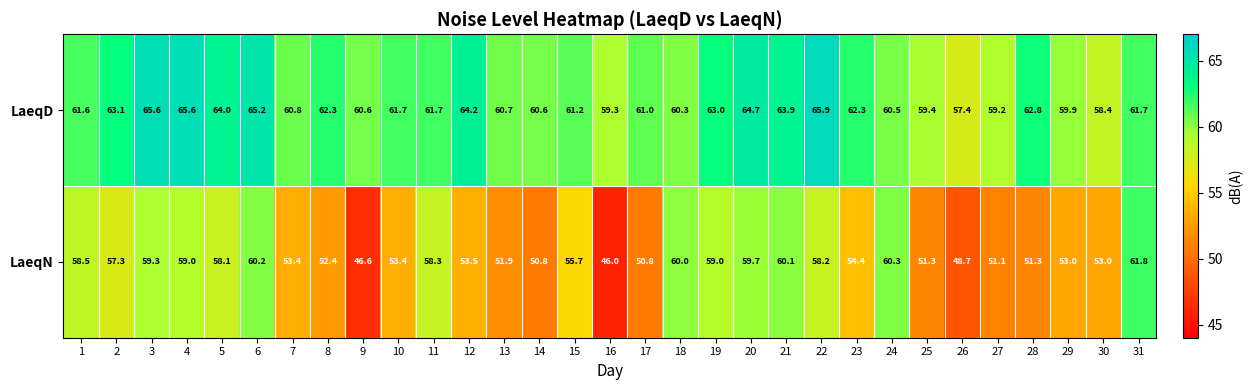

At which category is the sum across all series the highest?

6